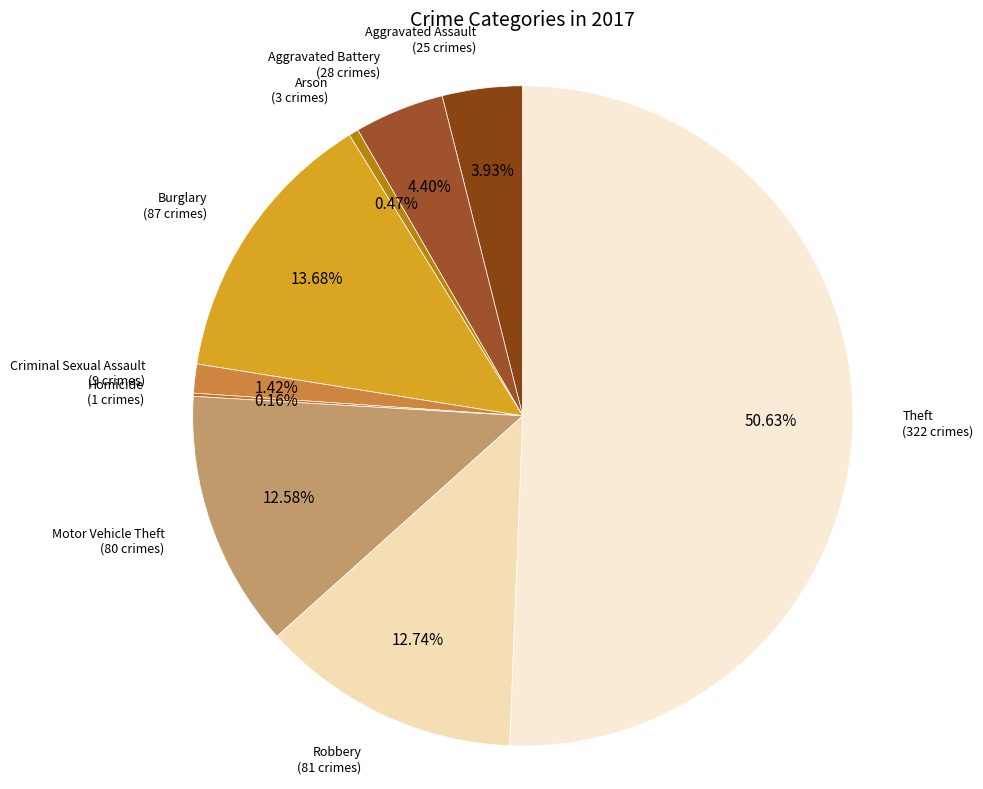

Is the sum of Arson and Theft greater than half?

Yes